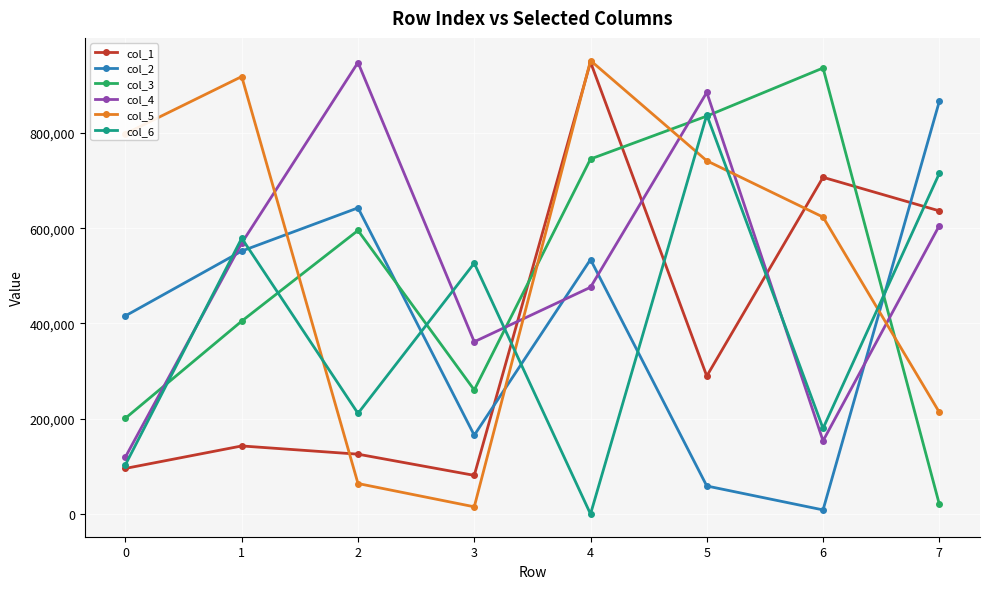

What are all the series names shown in the legend?

col_1, col_2, col_3, col_4, col_5, col_6